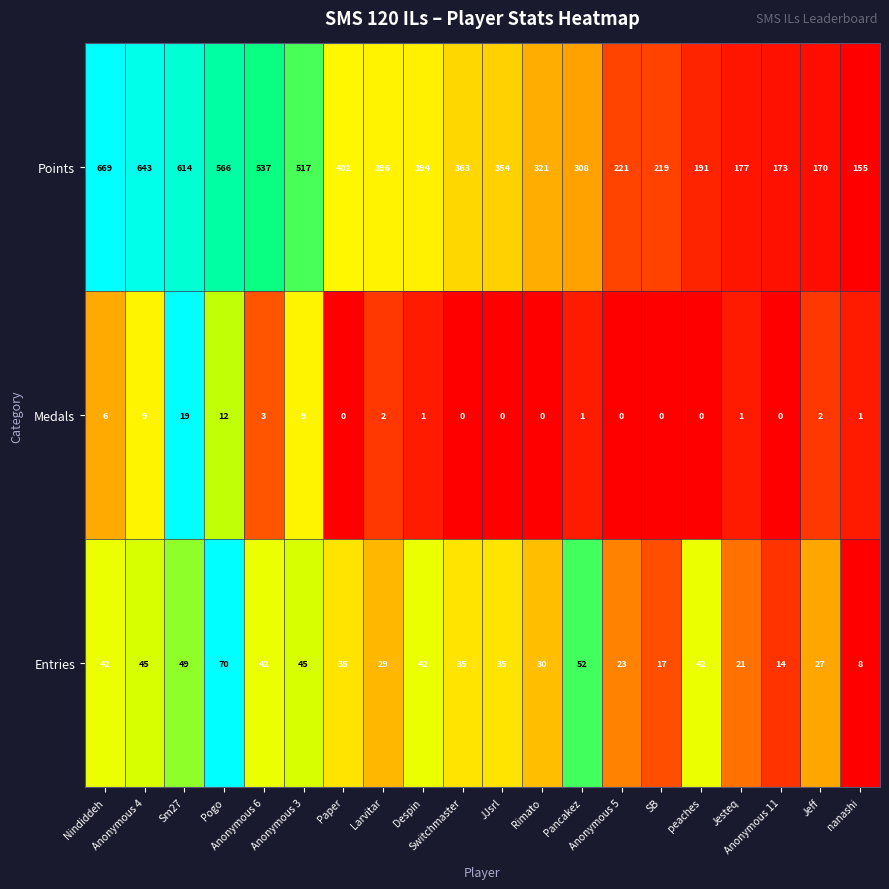

What is the greatest value displayed?

669